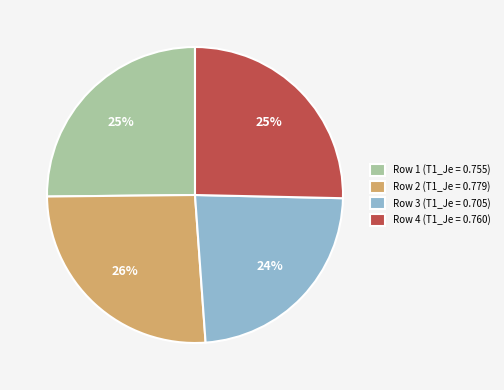

Is the sum of Row 2 (T1_Je = 0.779) and Row 4 (T1_Je = 0.760) greater than half?

Yes